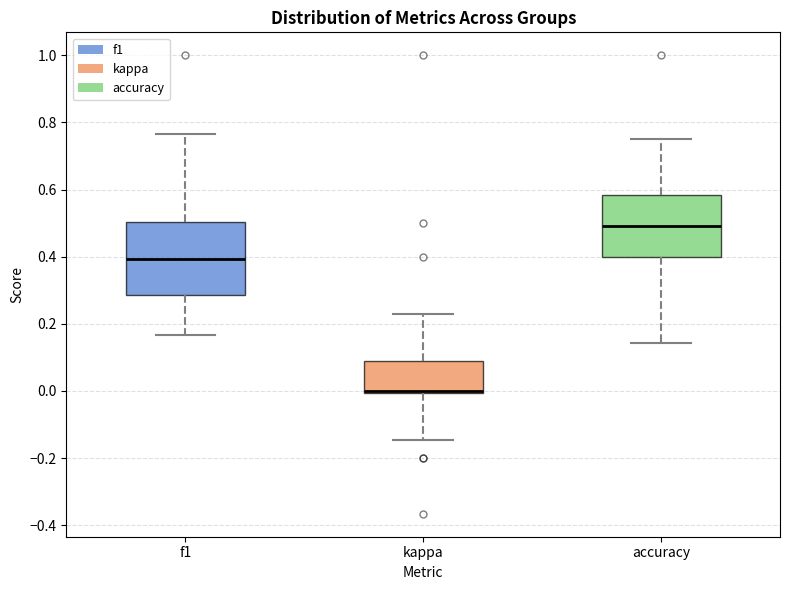

Which box is the tallest, from its lower edge to its upper edge?

f1